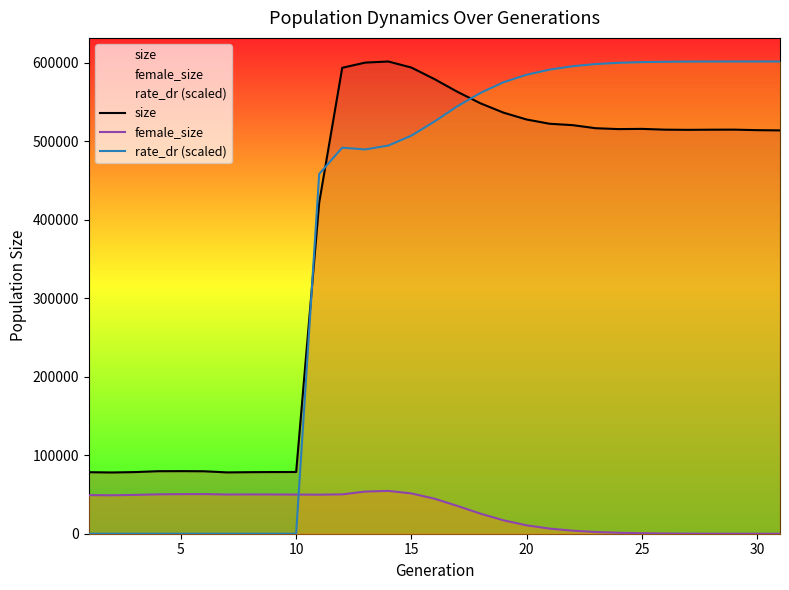

How many data points in rate_dr (scaled) are above 524755?

16